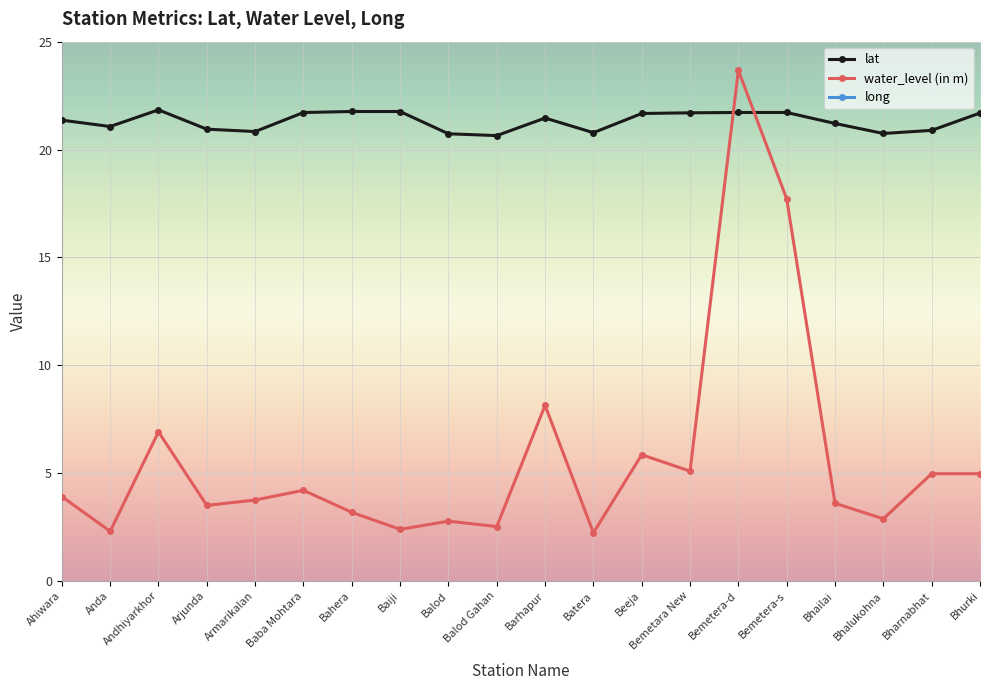

What value does the lat series have at Balod Gahan?

20.6